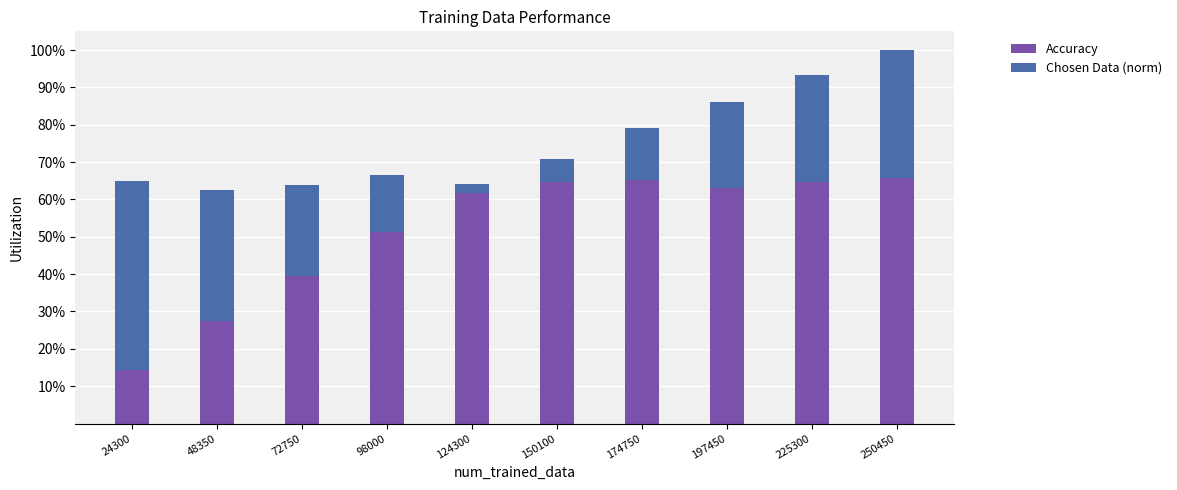

Between 197450 and 225300, which series saw the biggest shift?

Chosen Data (norm)